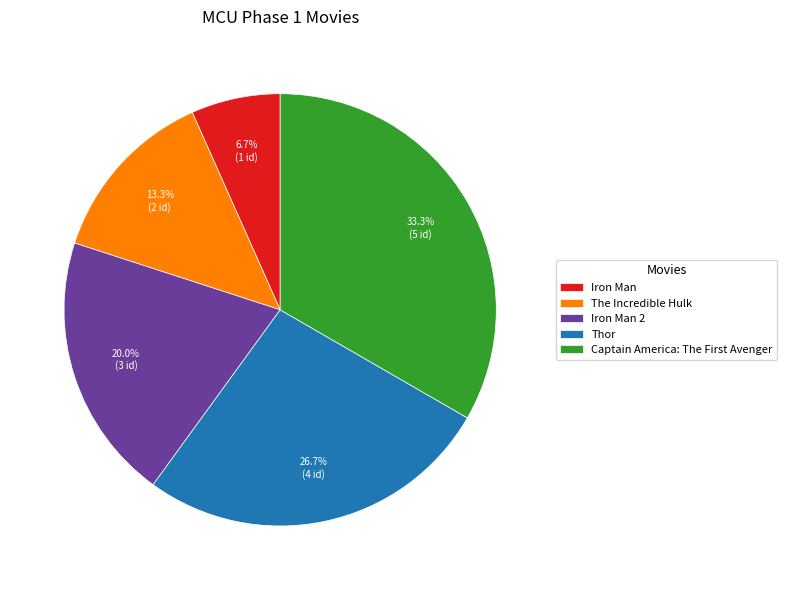

The The Incredible Hulk slice represents 13% of the pie. True or false?

True